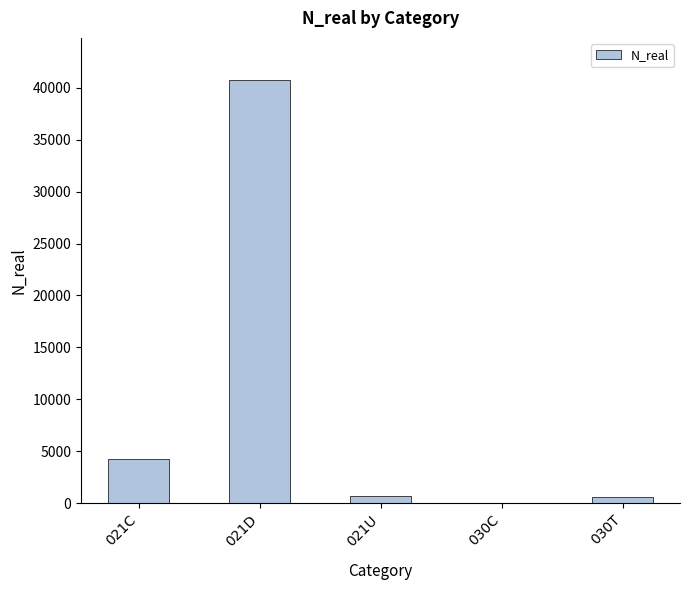

Where does the data first go above 683?

021C